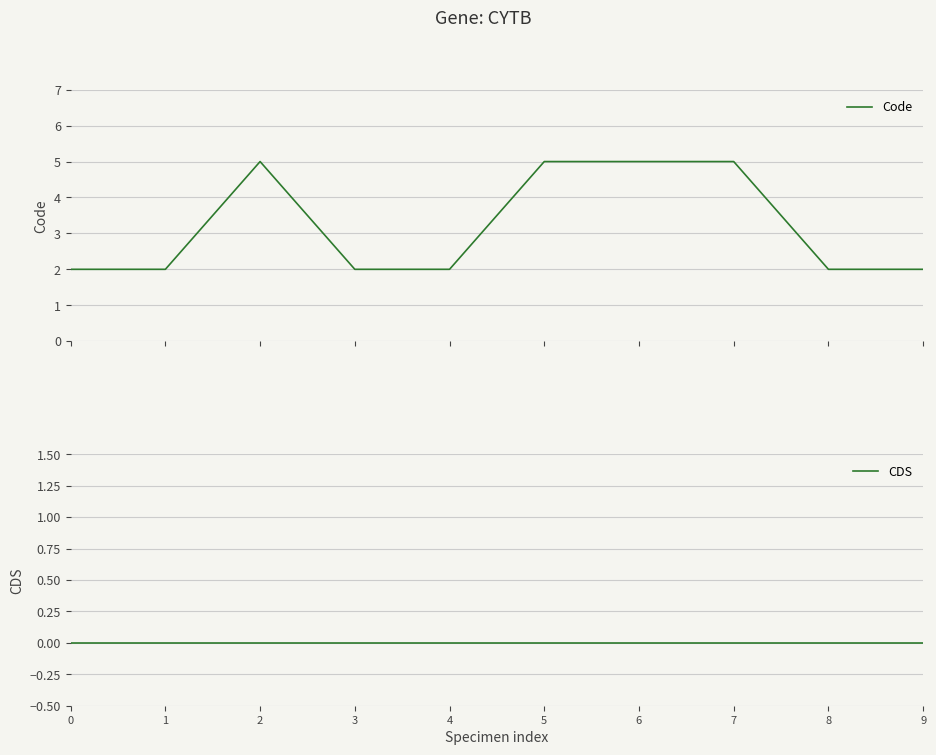

What are all the series names shown in the legend?

Code, CDS